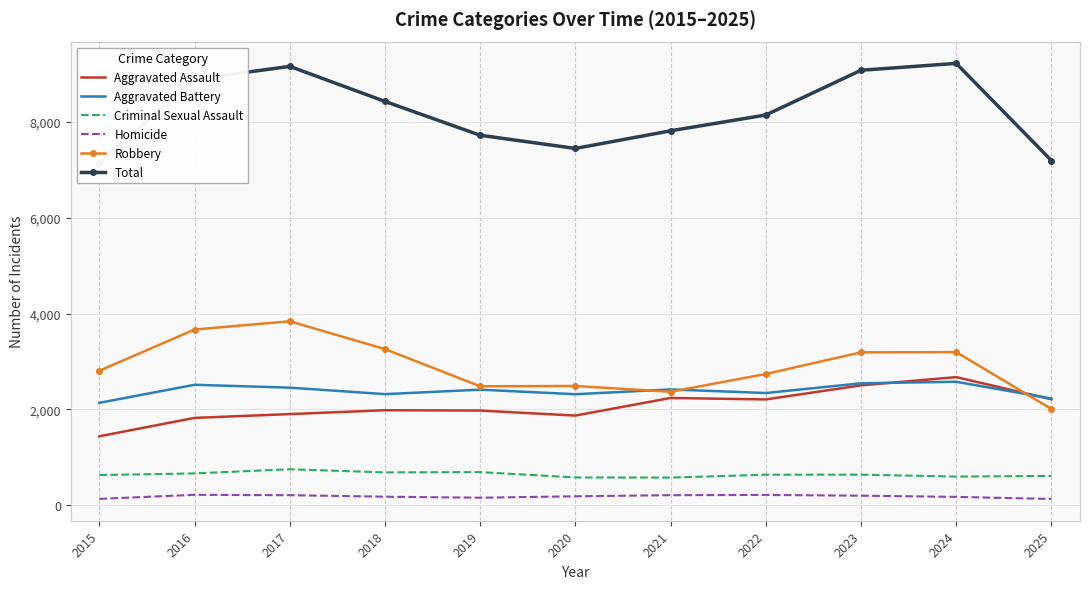

At which label does Criminal Sexual Assault first exceed 638?

2016